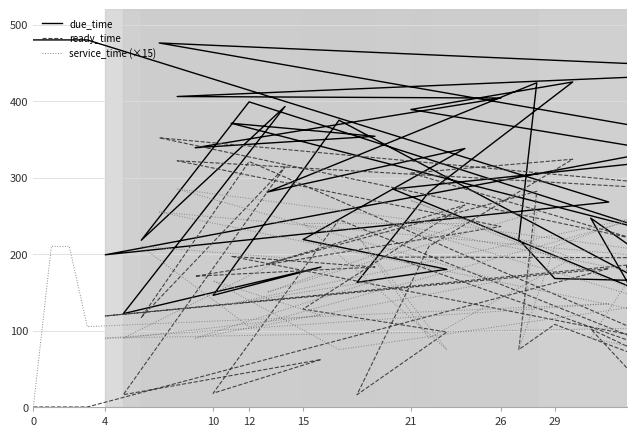

What is the sum of all ready_time values?

6095